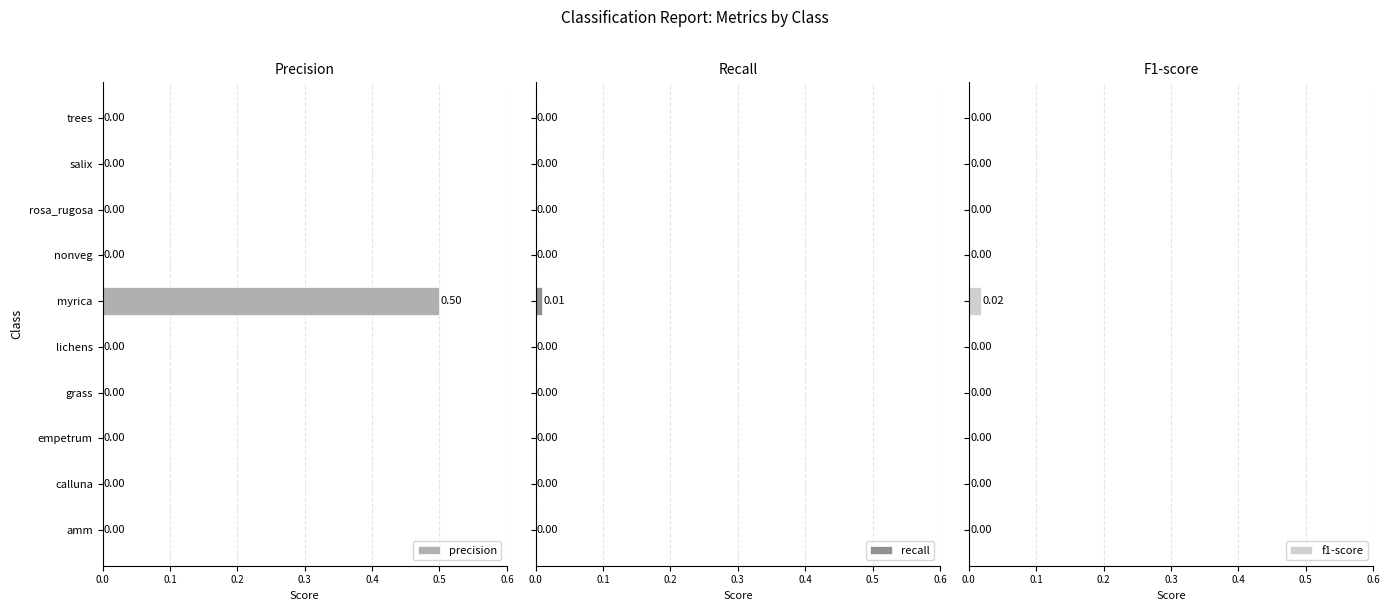

How many values in the recall series exceed 0?

1